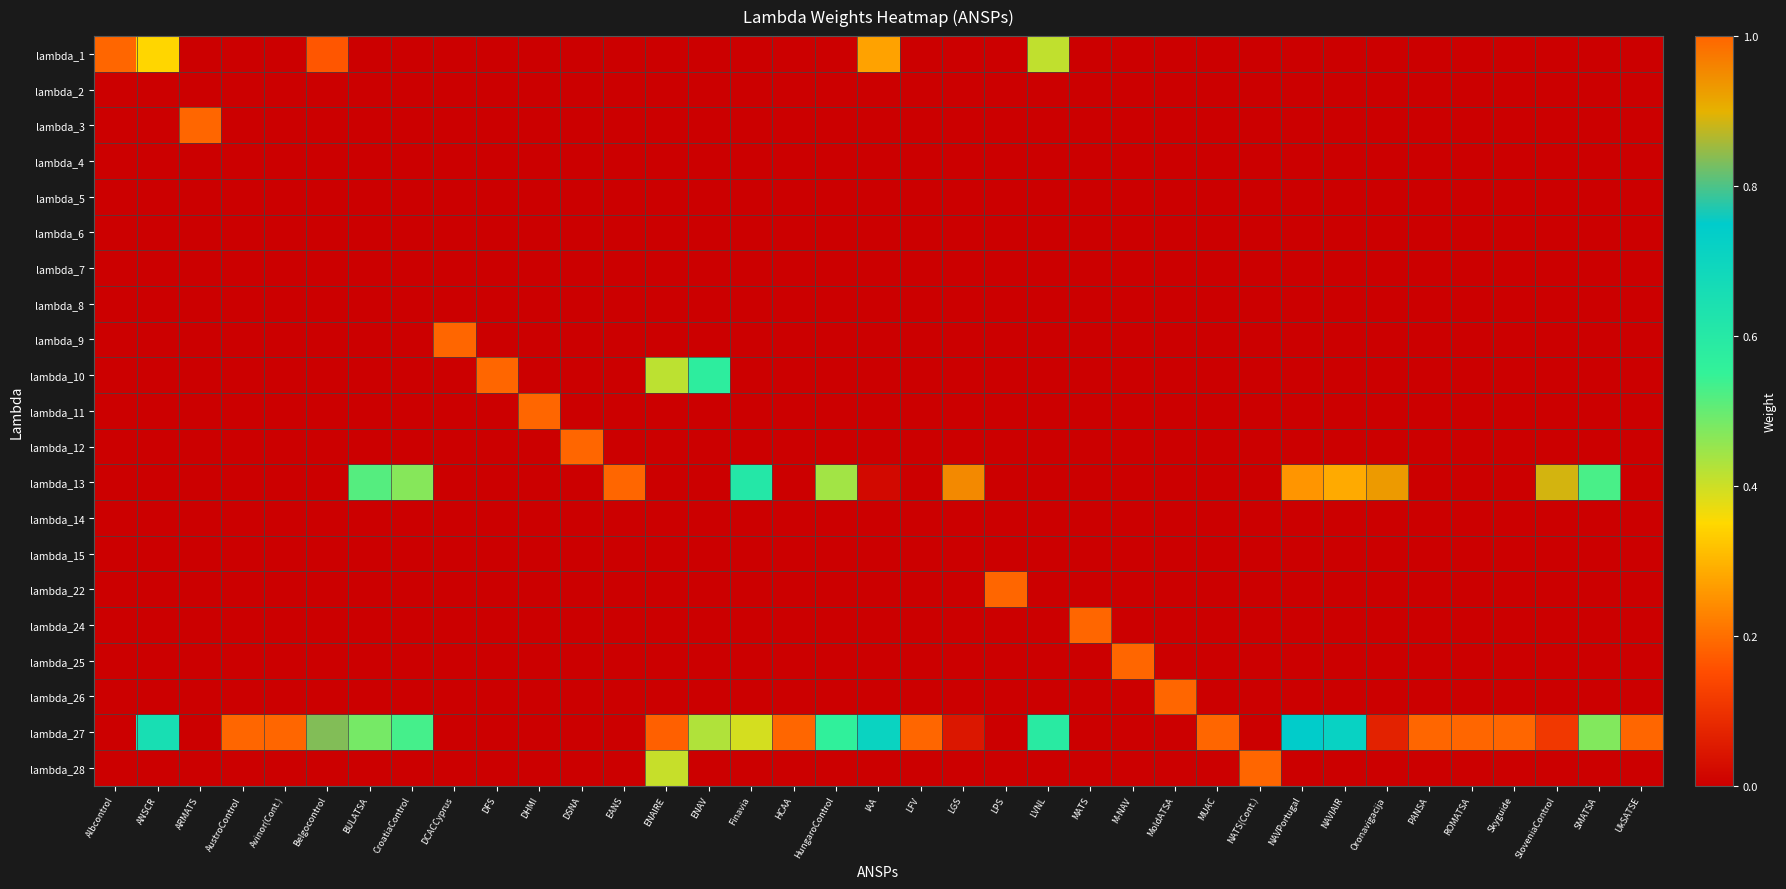

Which series has the largest total across all categories?

lambda_27